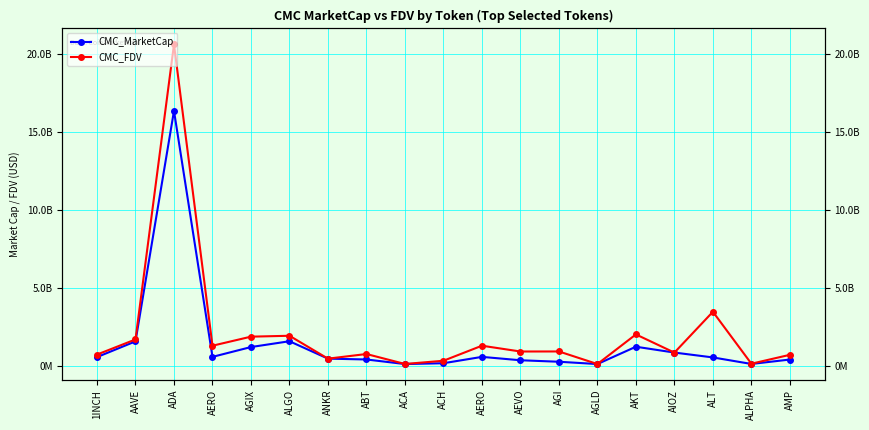

Which category has the highest value across all series?

ADA